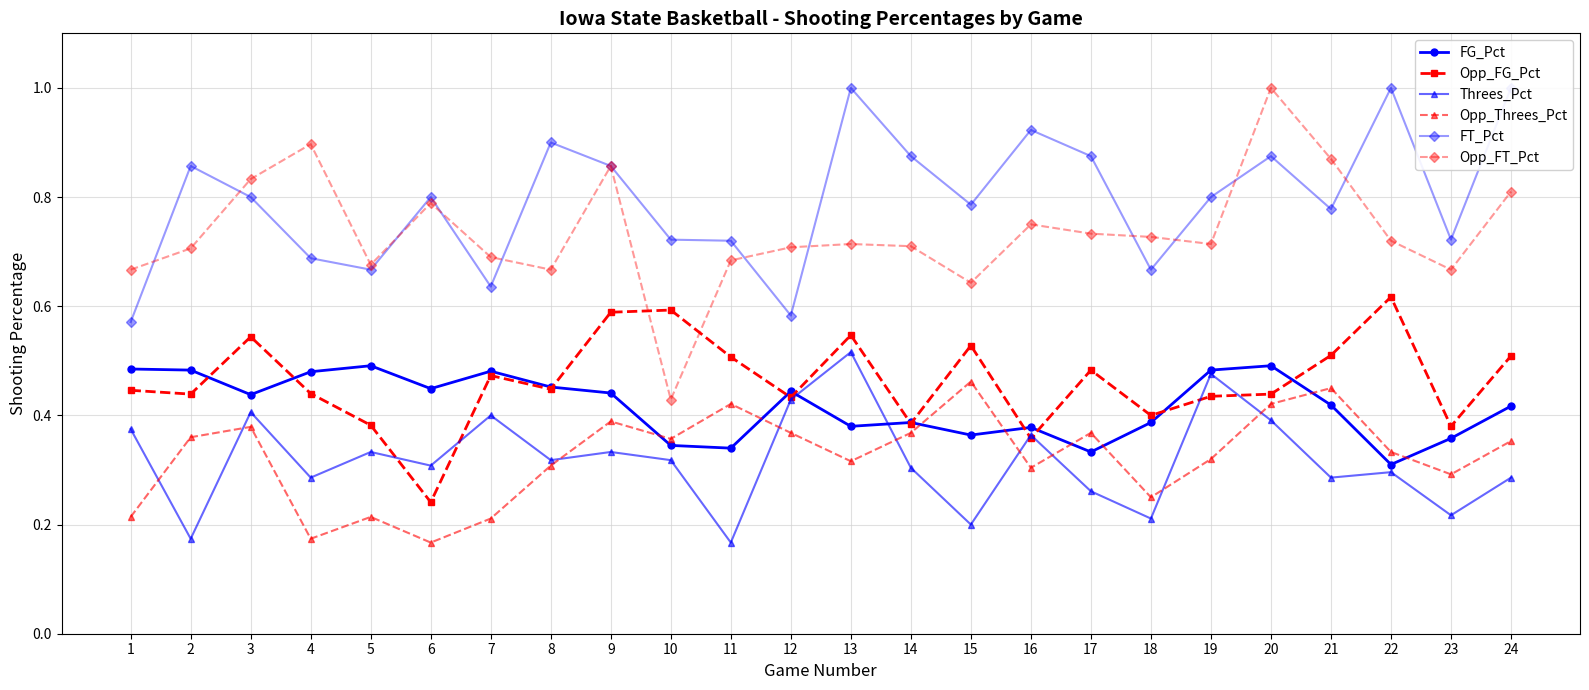

True or false: FT_Pct and Opp_FG_Pct intersect in this chart.

False